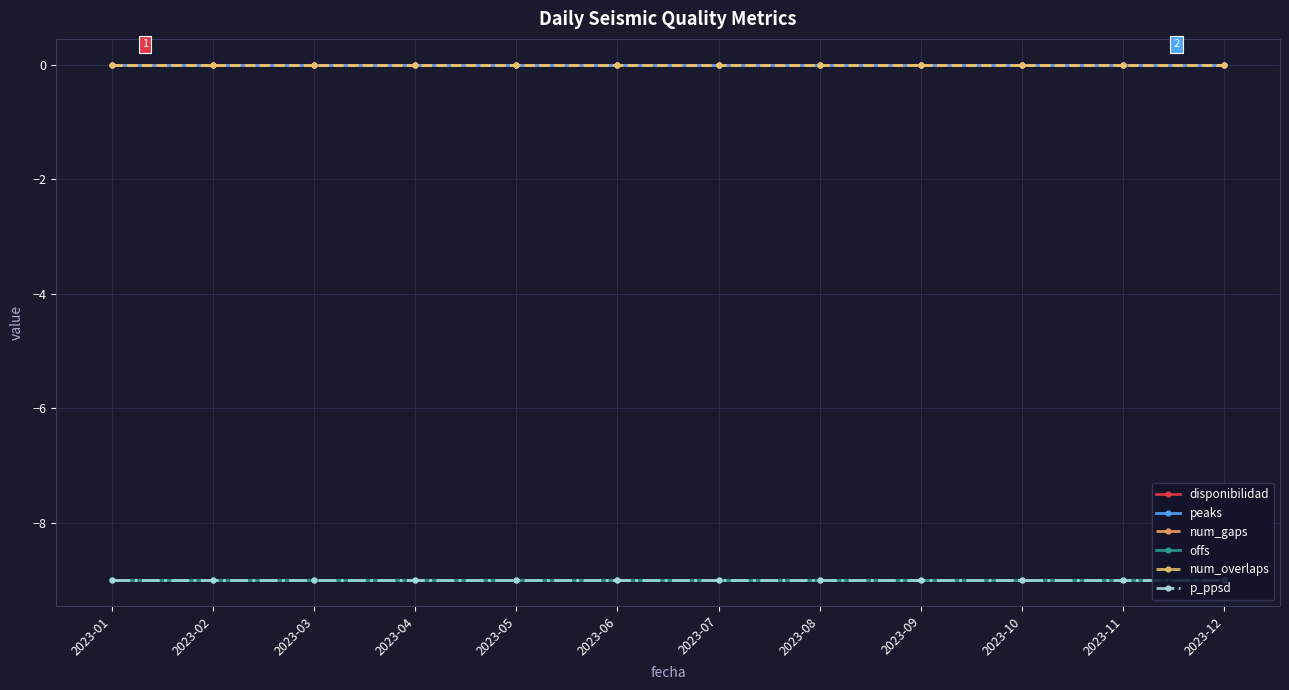

Reading left to right, transcribe all the data shown in this chart.

disponibilidad: 0	0	0	0	0	0	0	0	0	0	0	0
peaks: 0	0	0	0	0	0	0	0	0	0	0	0
num_gaps: 0	0	0	0	0	0	0	0	0	0	0	0
offs: -9	-9	-9	-9	-9	-9	-9	-9	-9	-9	-9	-9
num_overlaps: 0	0	0	0	0	0	0	0	0	0	0	0
p_ppsd: -9	-9	-9	-9	-9	-9	-9	-9	-9	-9	-9	-9